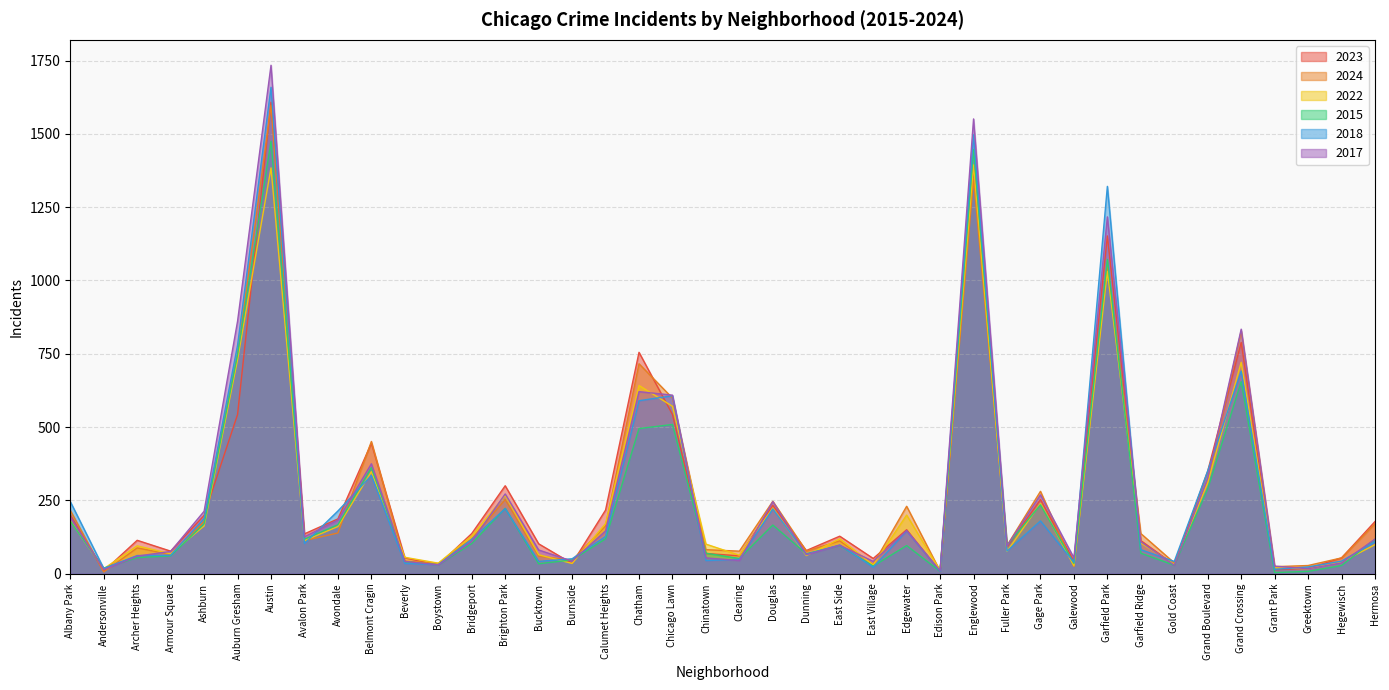

Which series has the largest total across all categories?

2017